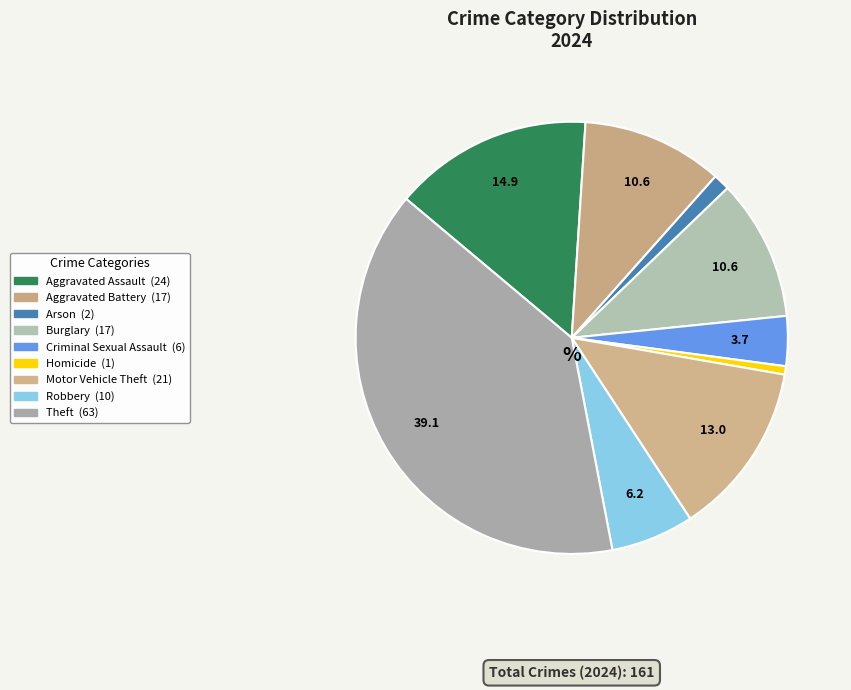

To the nearest percent, what is the difference between the largest and smallest slice percentages?

39%